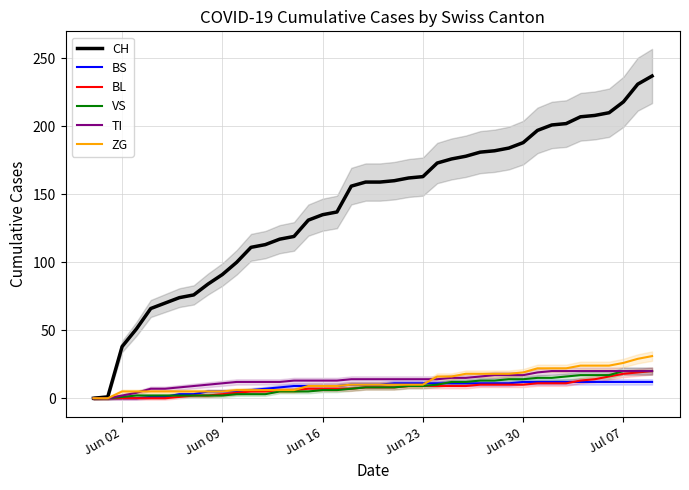

What is the highest value of the VS series?

20